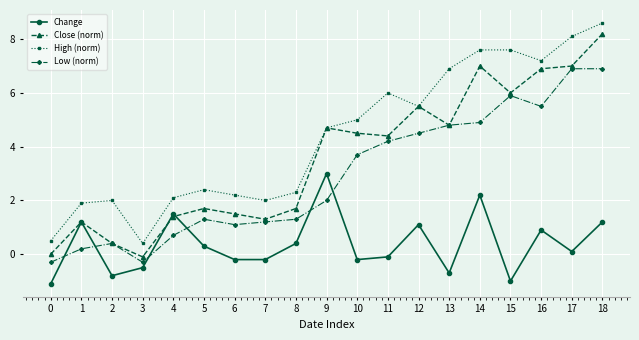

Rank the series at 15 from lowest to highest value.

Change, Low (norm), Close (norm), High (norm)